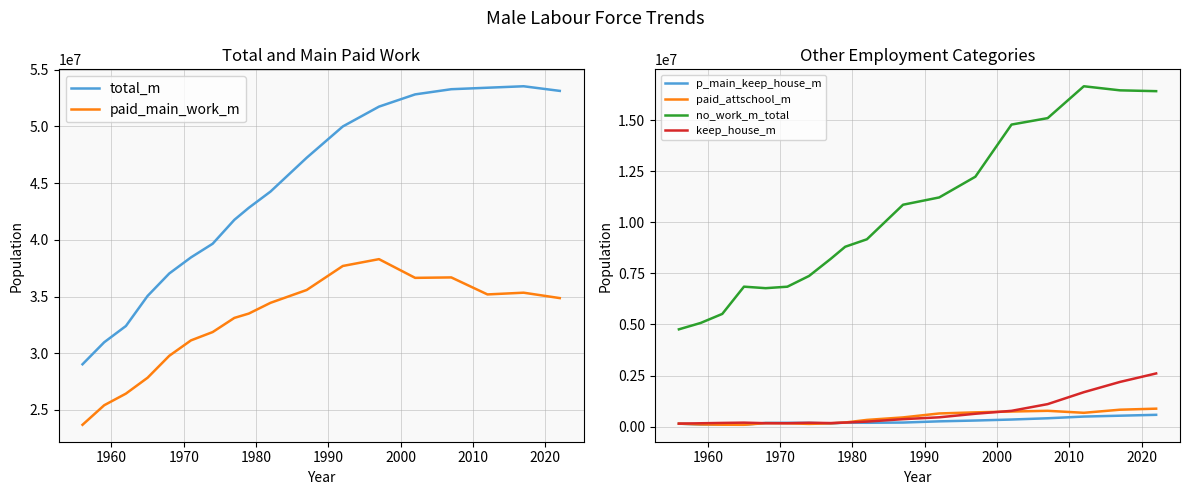

True or false: no_work_m_total and p_main_keep_house_m cross at least once.

False